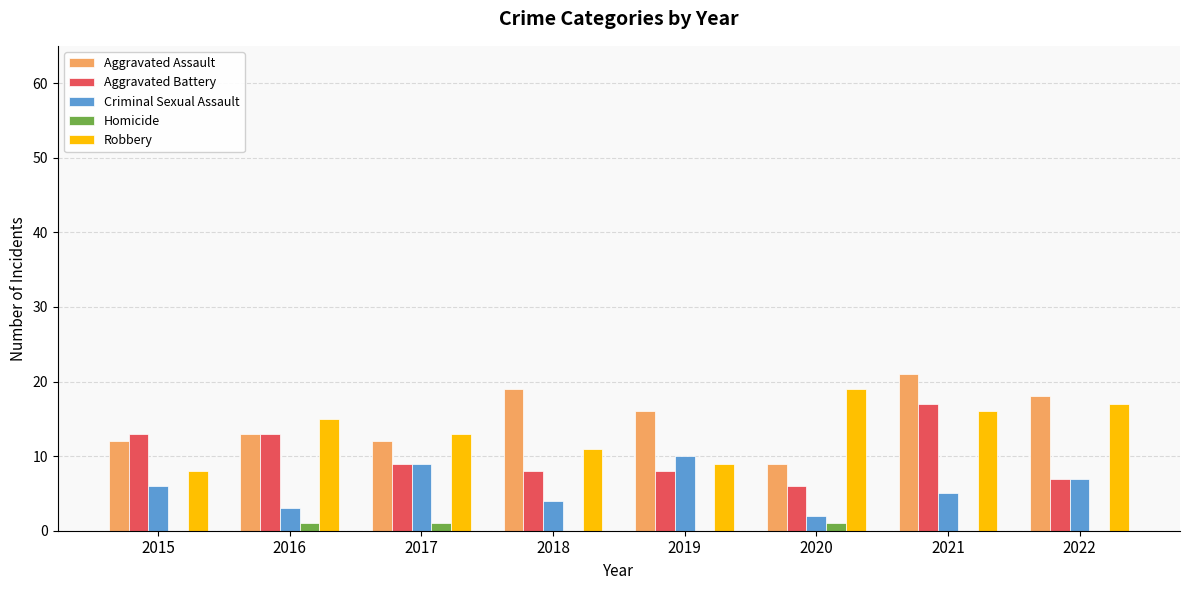

What is the total value across all series at 2021?

59